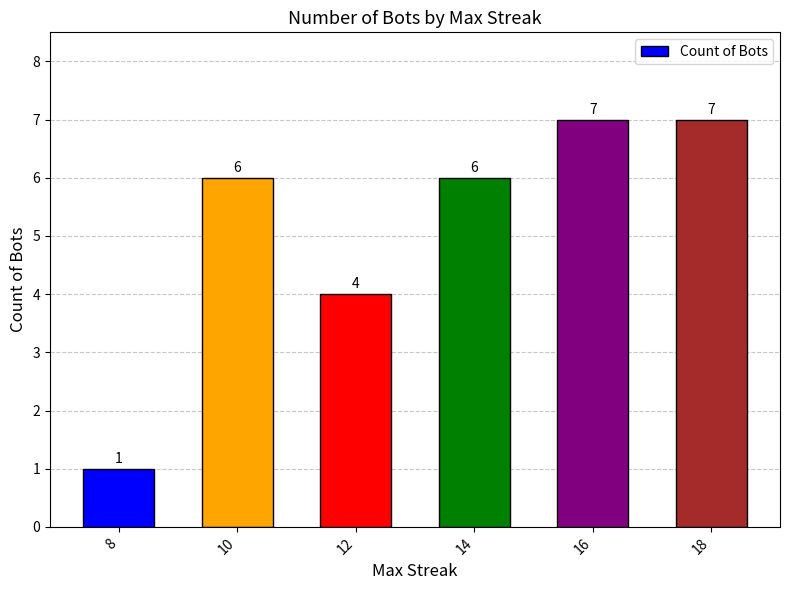

Approximately how many times larger is the value at 10 compared to 16?

0.9